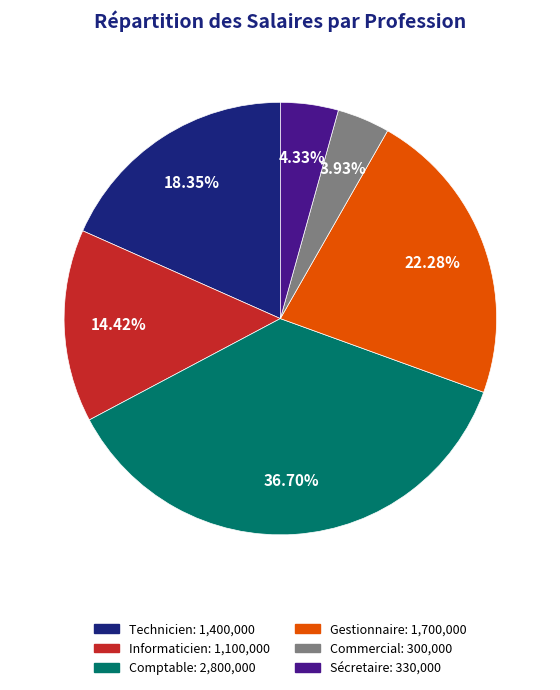

What portion of the pie excludes Comptable?

63.3%